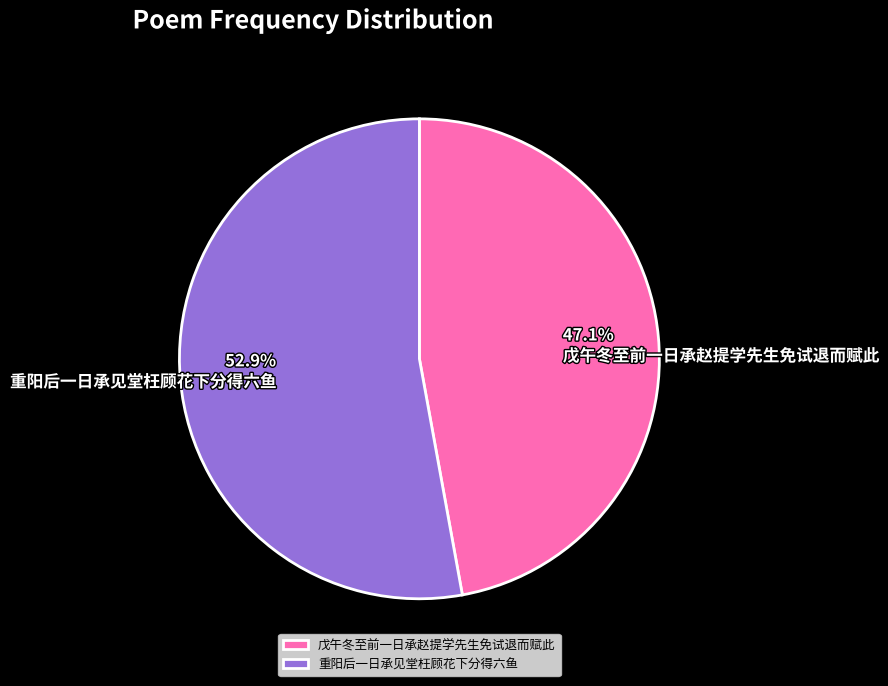

To the nearest percent, what percentage of the pie is 戊午冬至前一日承赵提学先生免试退而赋此?

47%